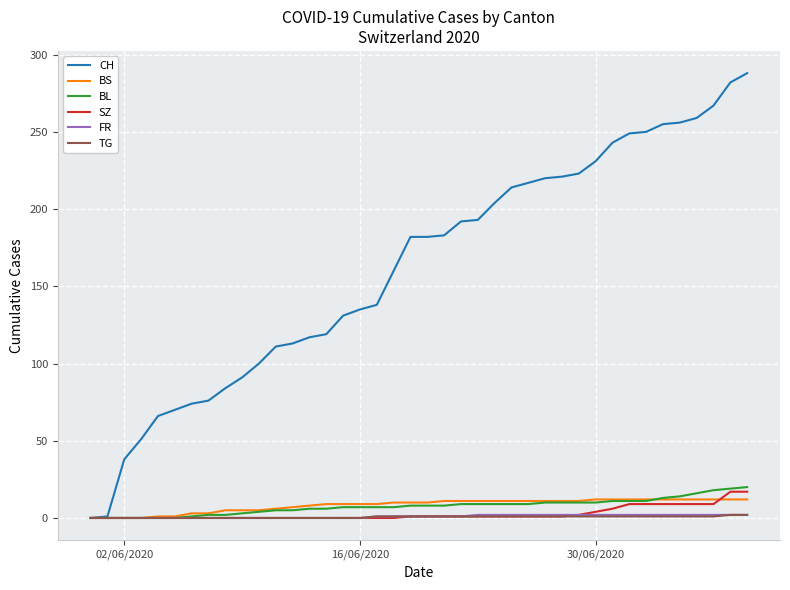

Which series has the widest spread of values?

CH